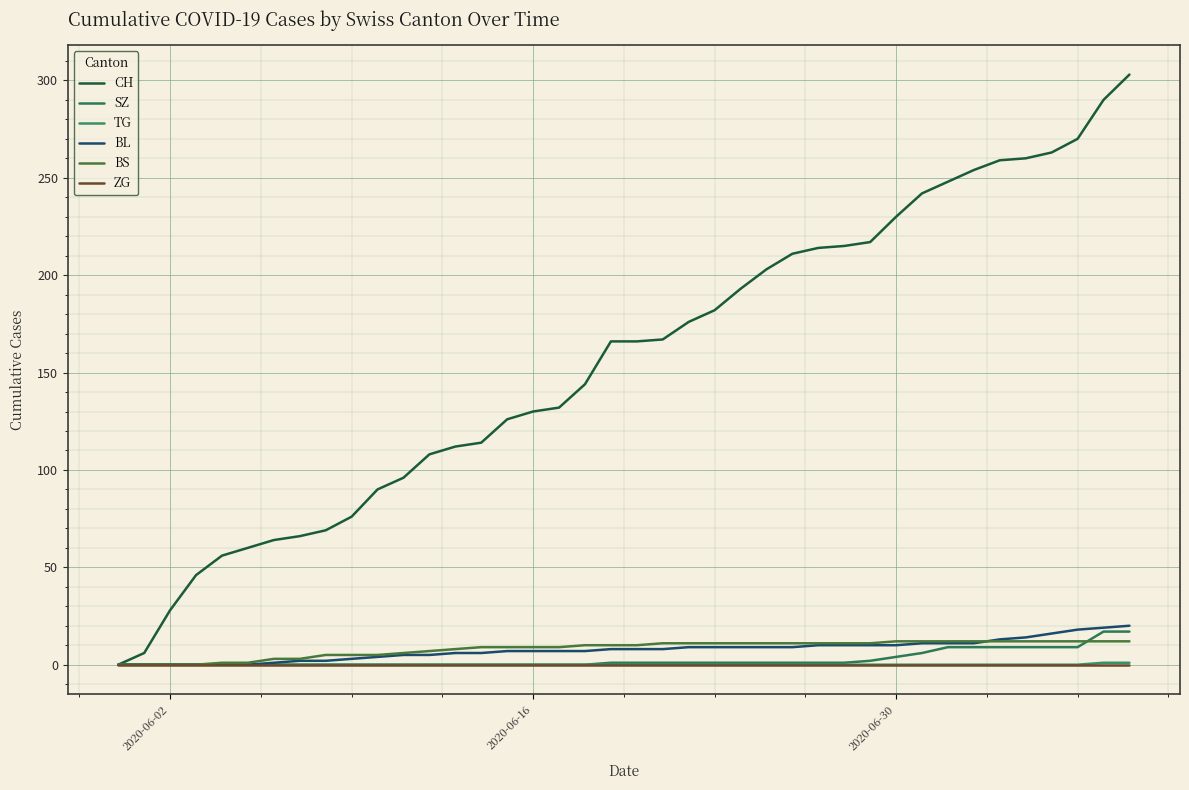

Does the chart display data point markers on the line(s)?

No